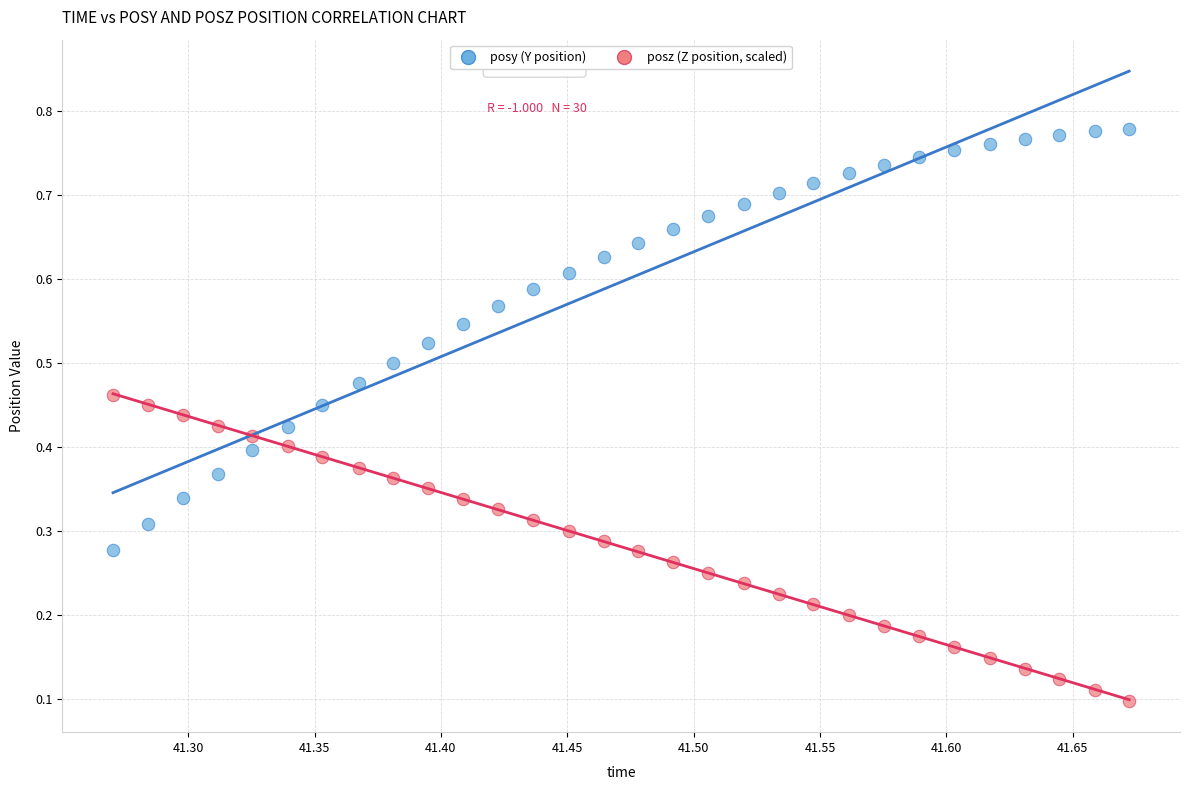

Which series has the widest spread of Y values?

posy (Y position)